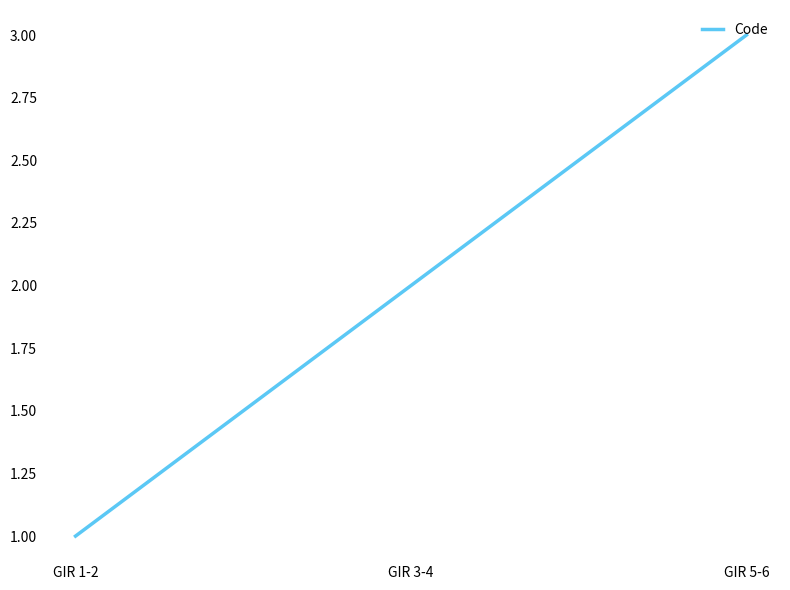

The chart shows a value of 2 at GIR 3-4. True or false?

True